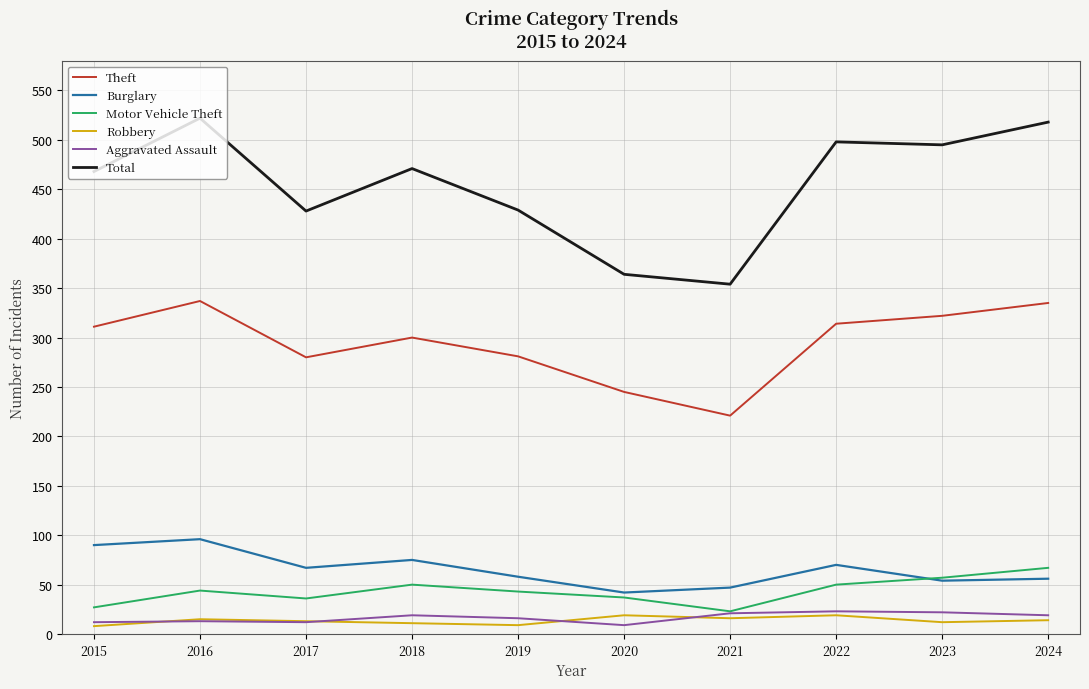

Between 2016 and 2023, which series saw the biggest shift?

Burglary